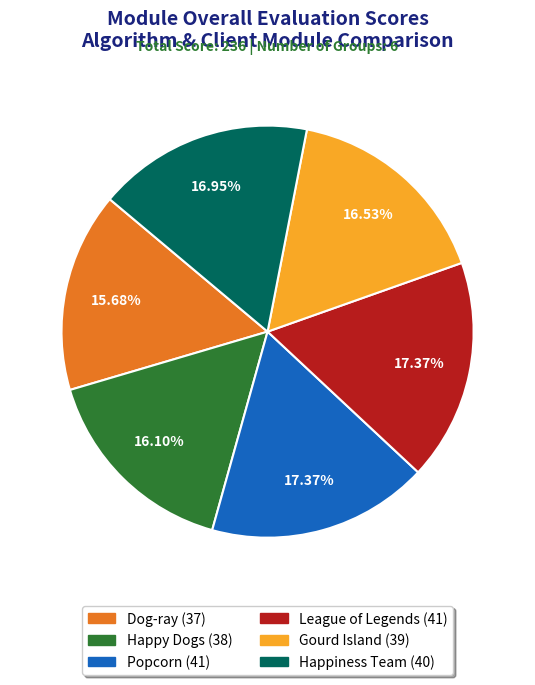

What is the ratio of the value at Gourd Island to the value at Happiness Team?

1.0